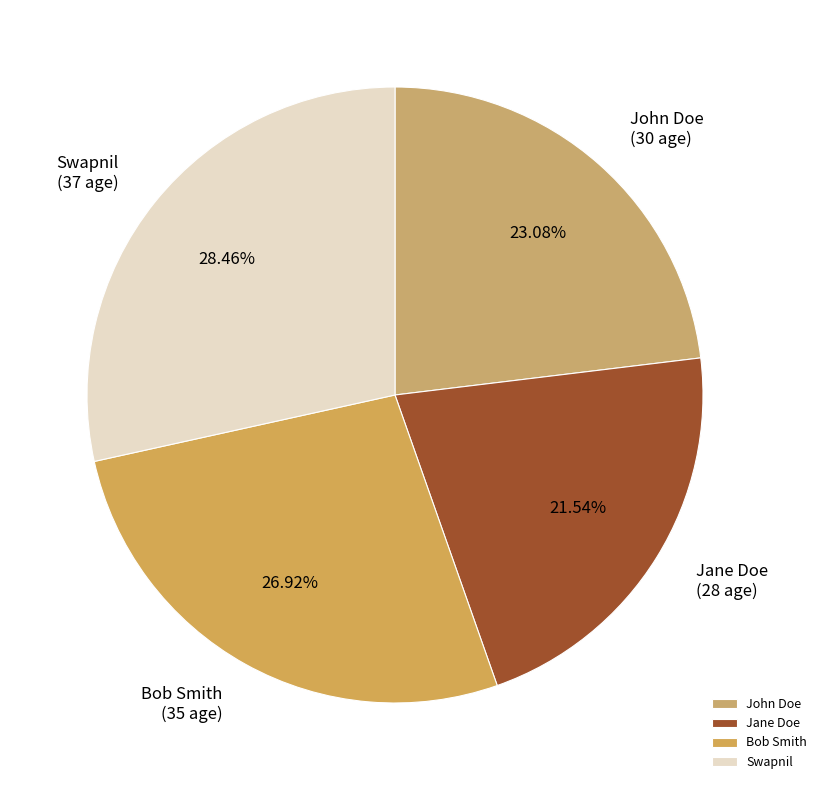

The Swapnil slice represents 28% of the pie. True or false?

True